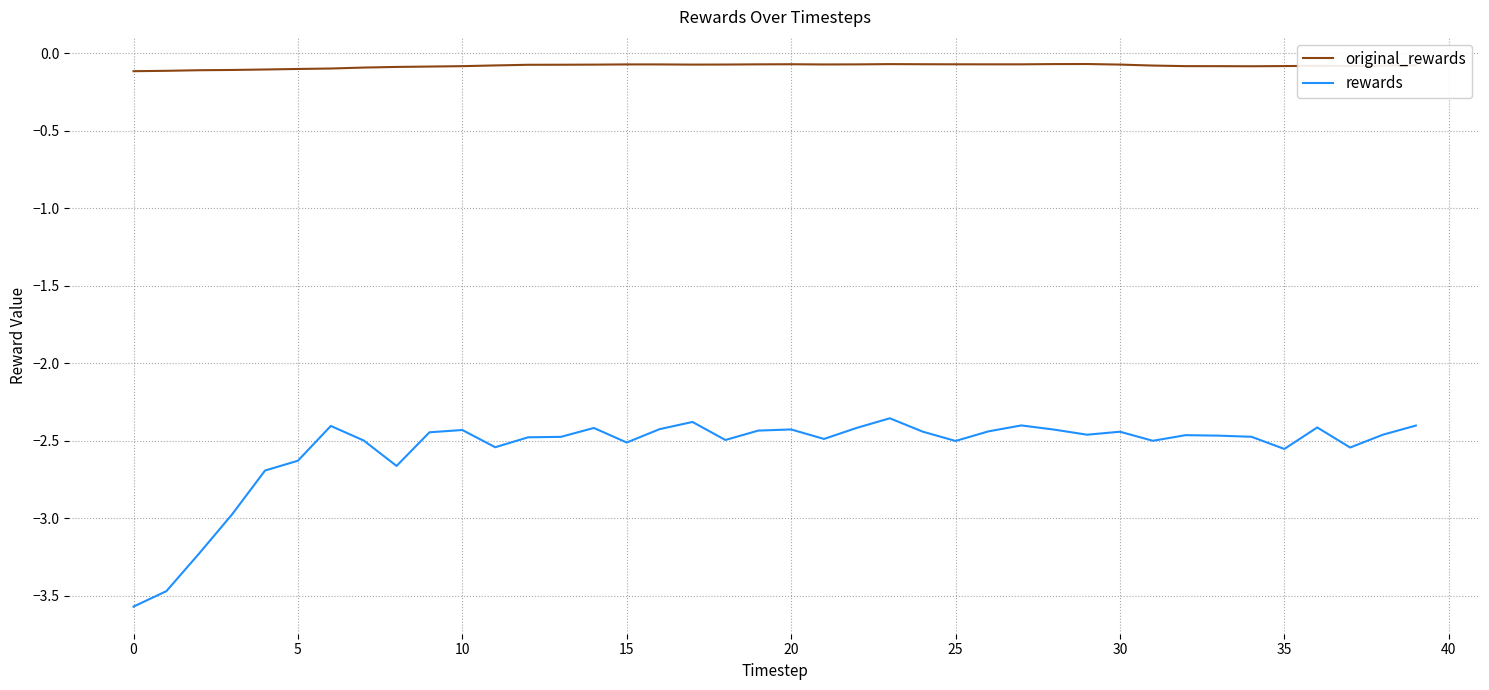

Which series has the widest spread of values?

rewards